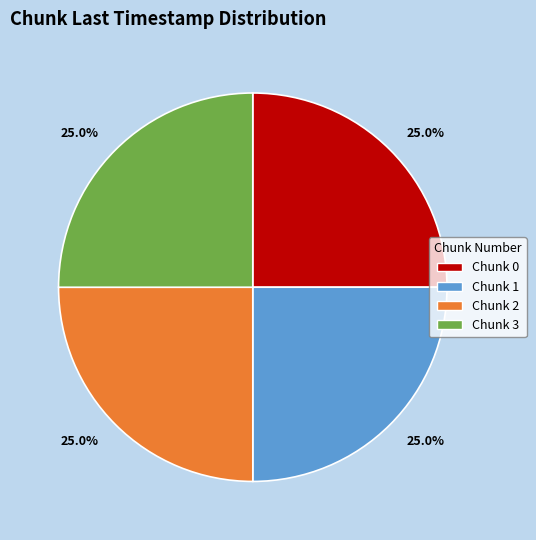

Is there any slice that represents more than half of the pie?

No